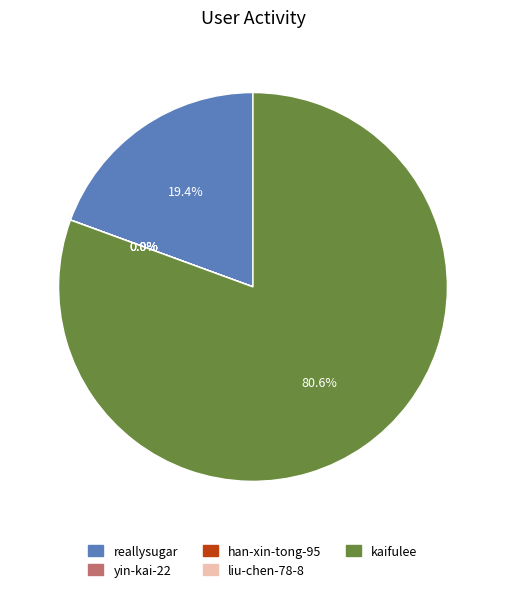

What is the largest slice in the pie chart?

kaifulee